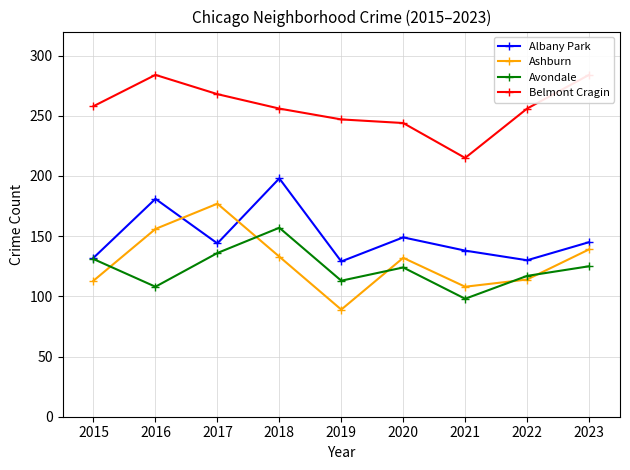

True or false: Ashburn and Belmont Cragin intersect in this chart.

False